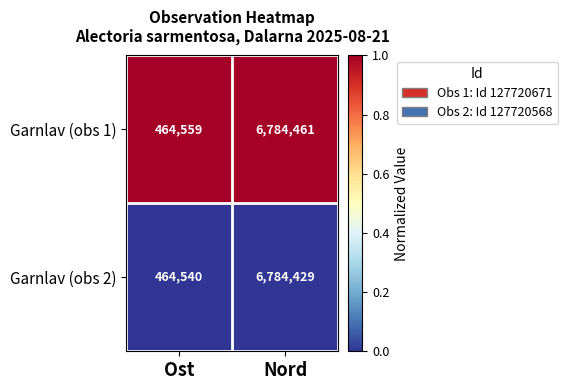

Rank the series by their maximum value, from lowest to highest.

Garnlav (obs 2), Garnlav (obs 1)